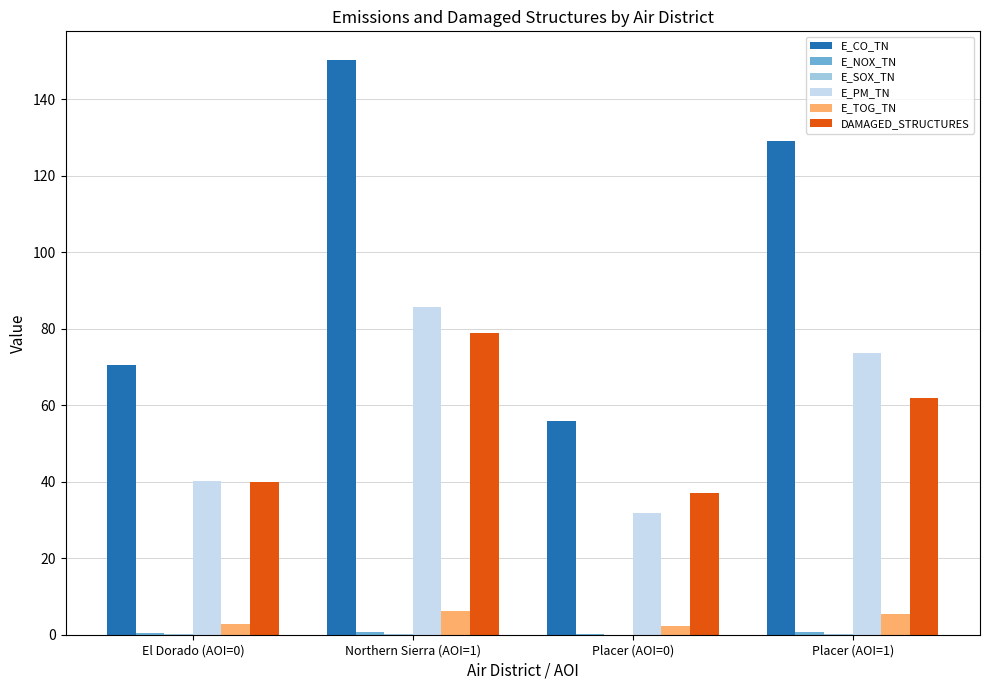

Between El Dorado (AOI=0) and Placer (AOI=0), which series saw the biggest shift?

E_CO_TN